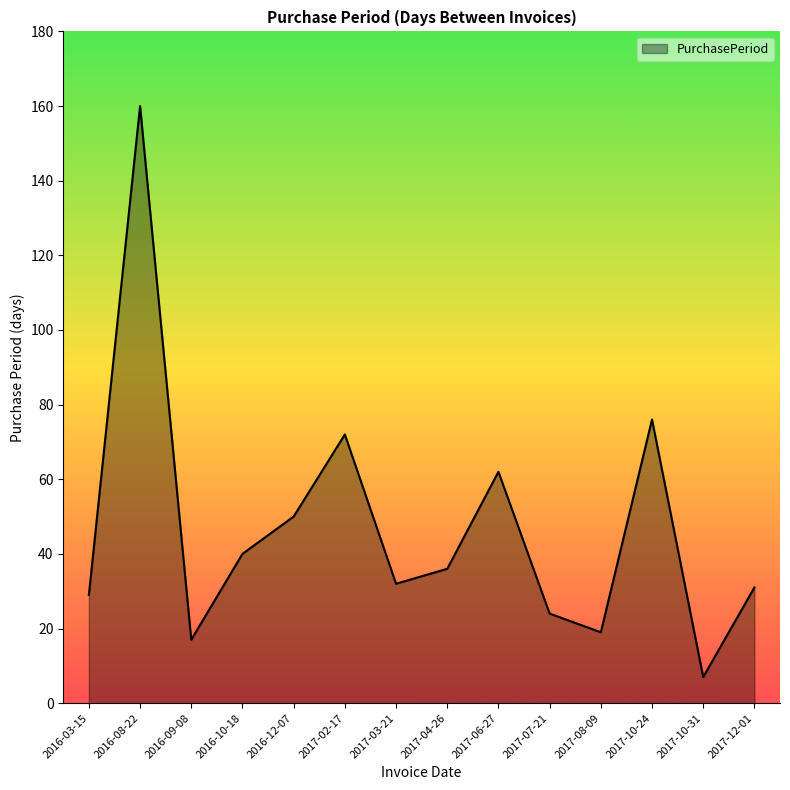

At which label does the data first exceed 36?

2016-08-22